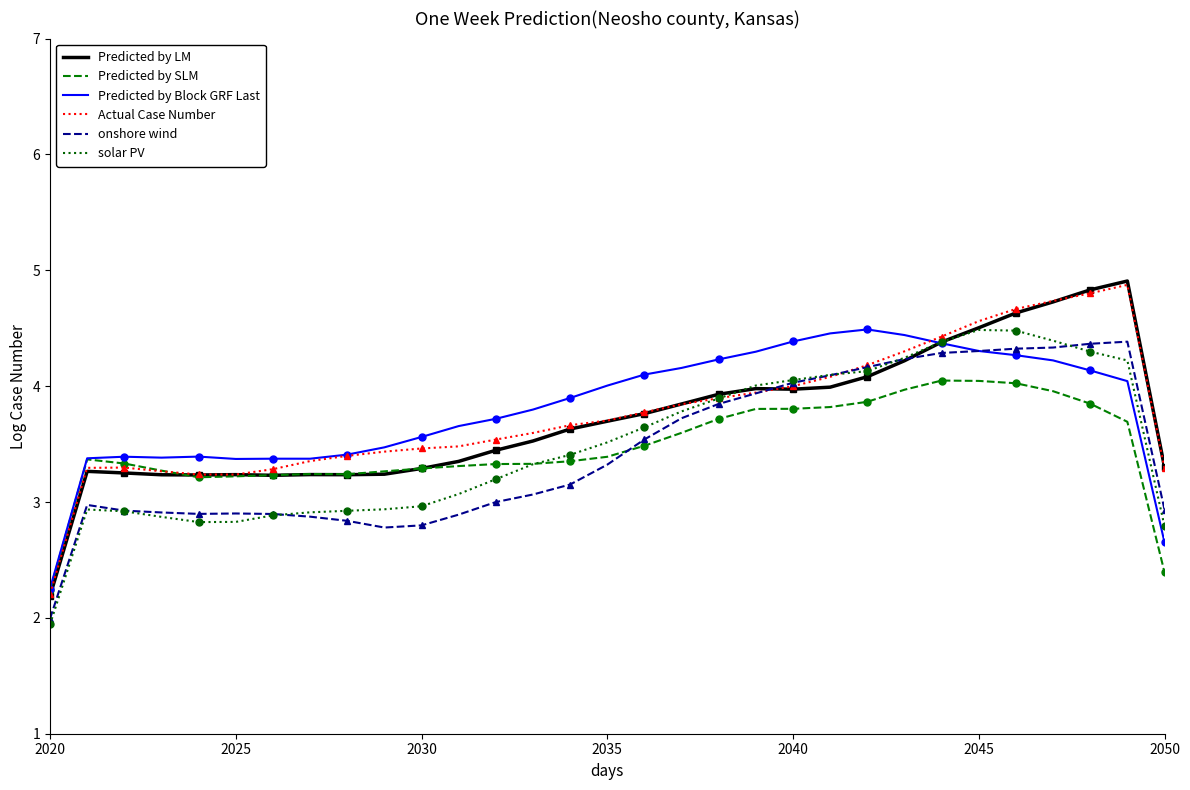

Is it true that solar PV equals 3.5 at 2035?

True